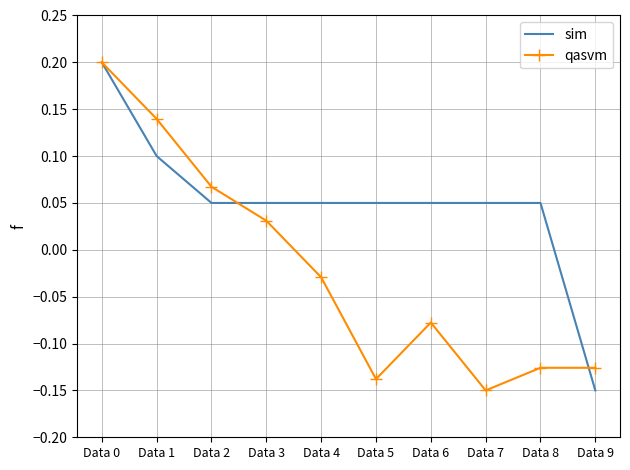

At which label does qasvm reach its minimum?

Data 7